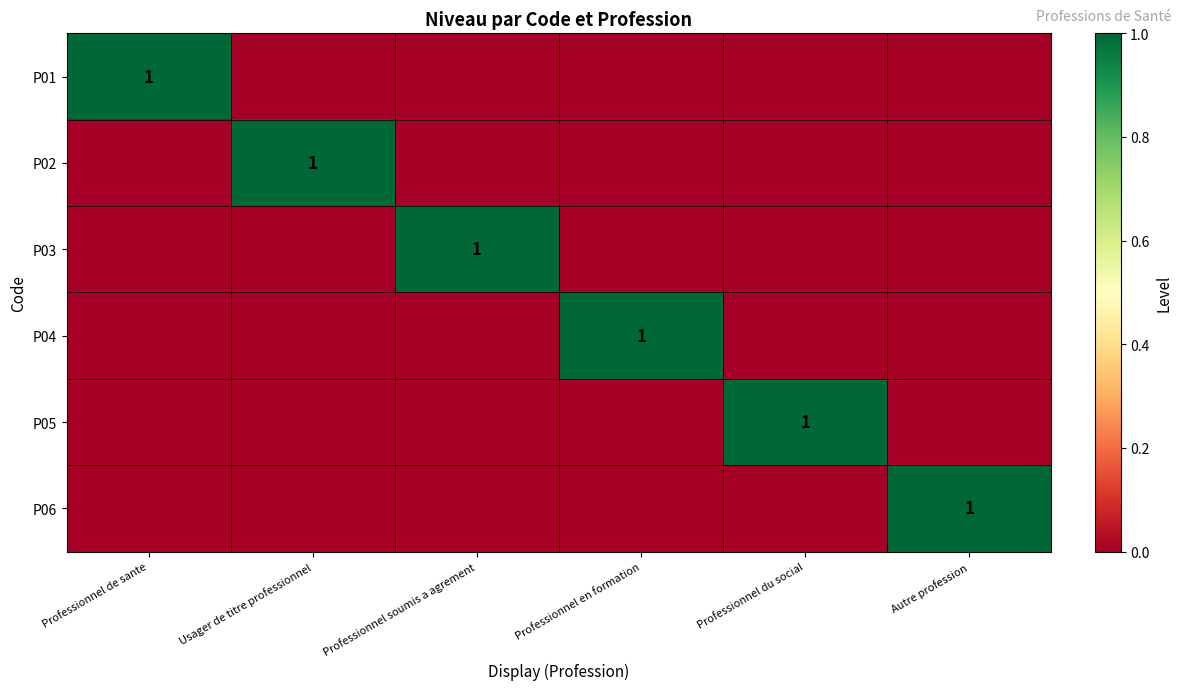

At how many categories does at least one series exceed 0?

6